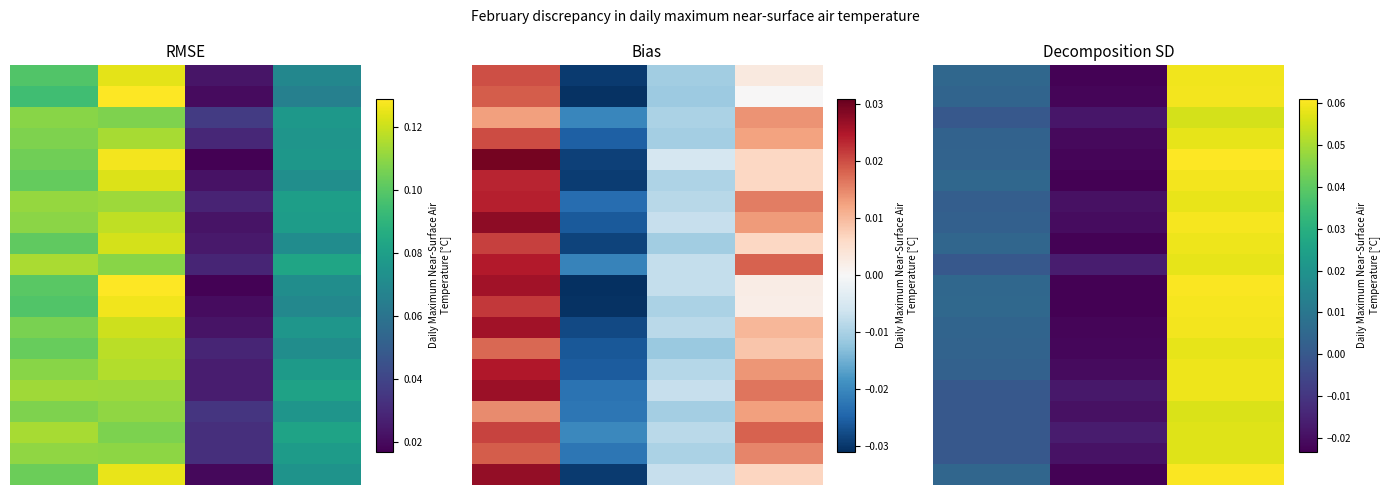

Which has a higher value, 2.0 or 1.0?

2.0